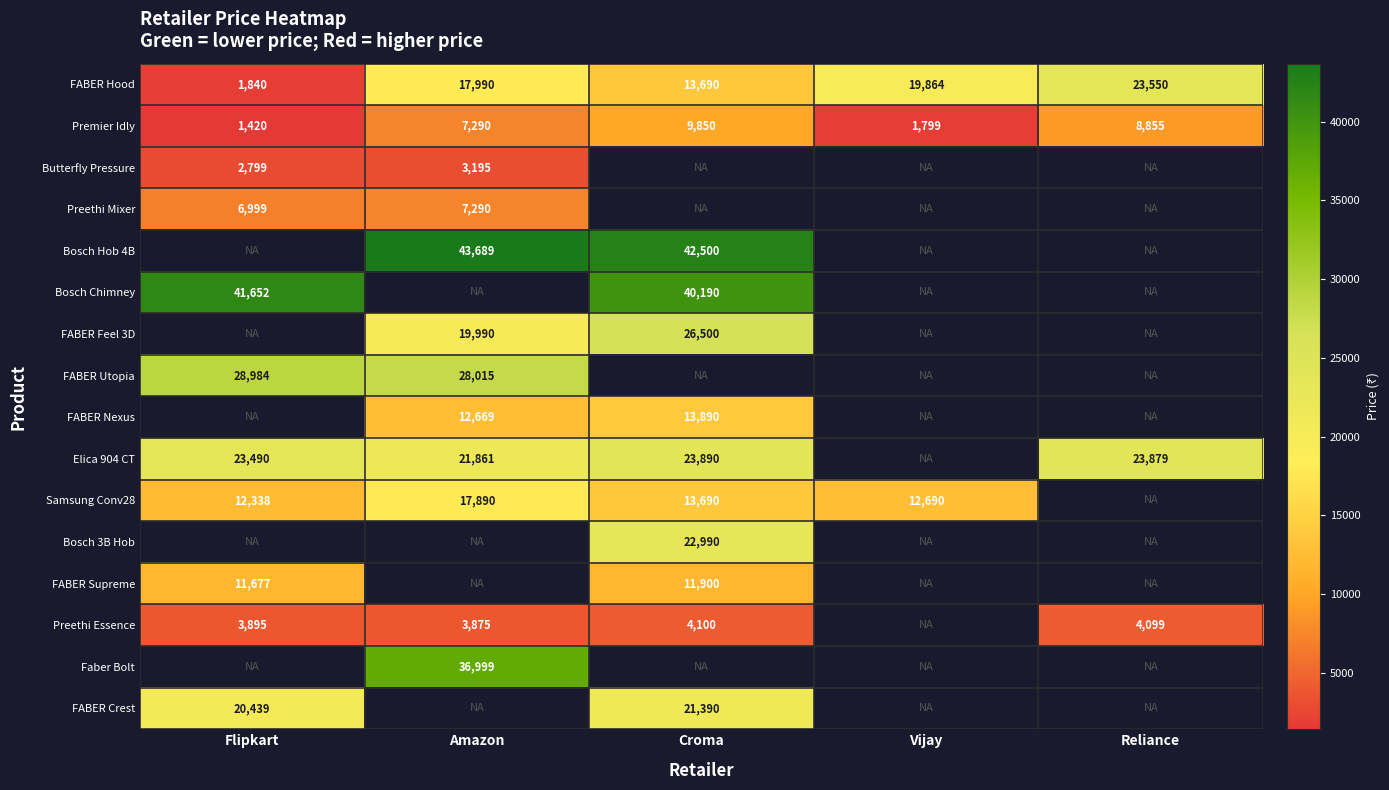

True or false: Bosch 3B Hob has a value of 22990 at Croma.

True